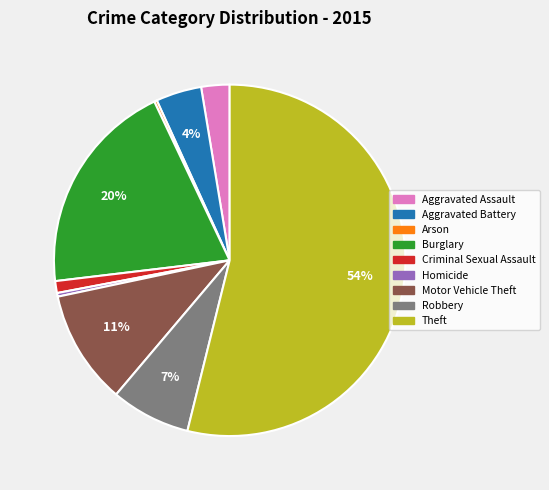

Is Motor Vehicle Theft the majority of the pie?

No